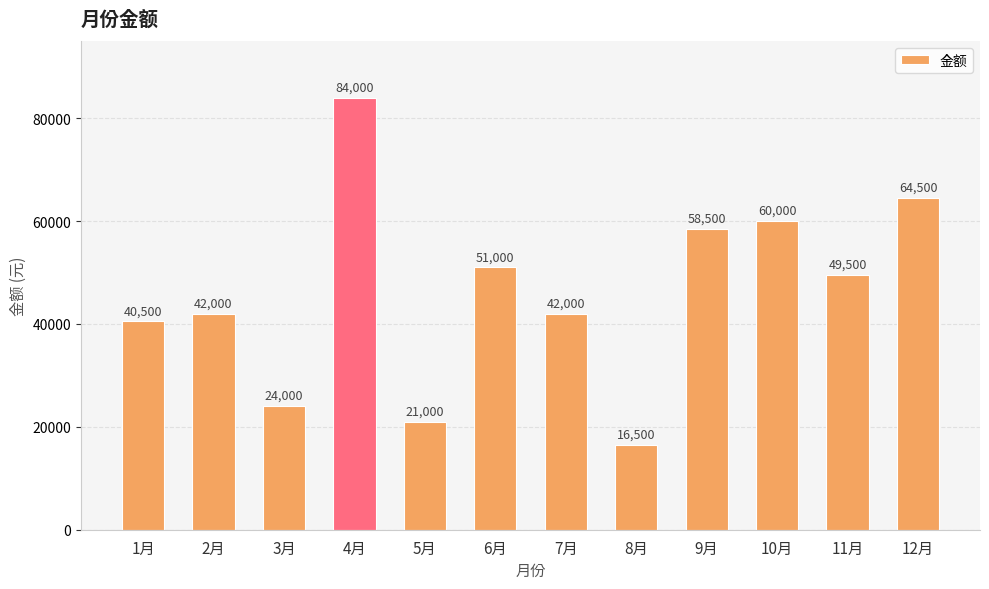

What is the difference between the maximum and minimum values?

67500